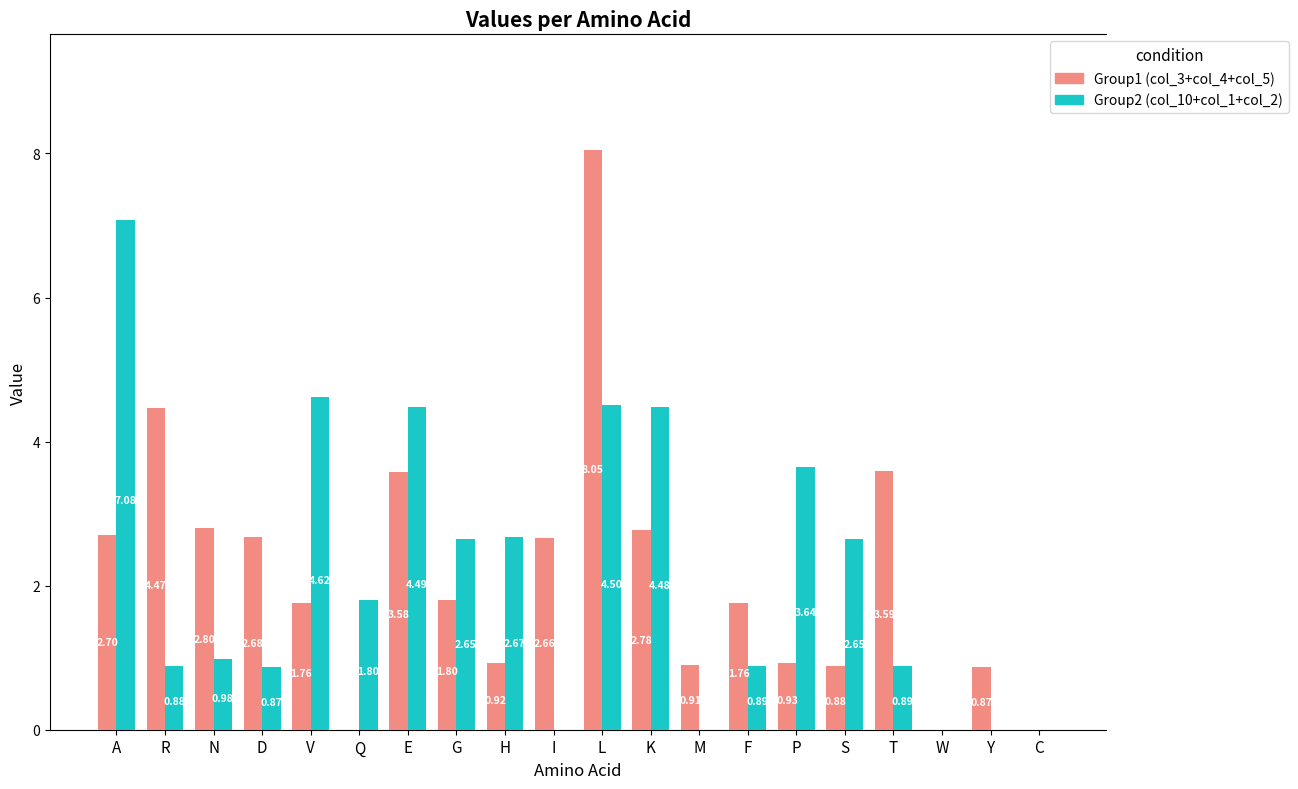

At which category is the sum across all series the highest?

L